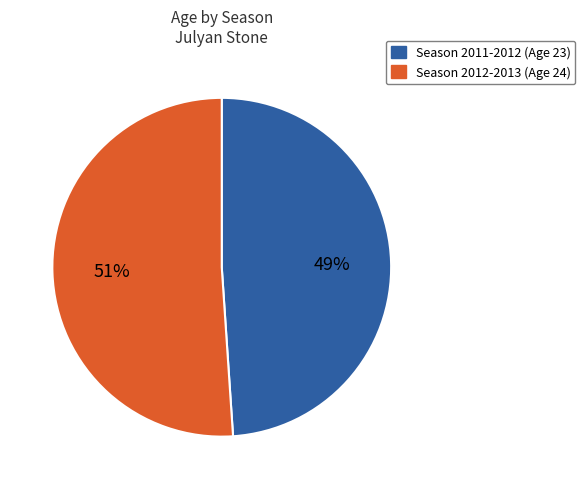

Is there any slice that represents more than half of the pie?

Yes